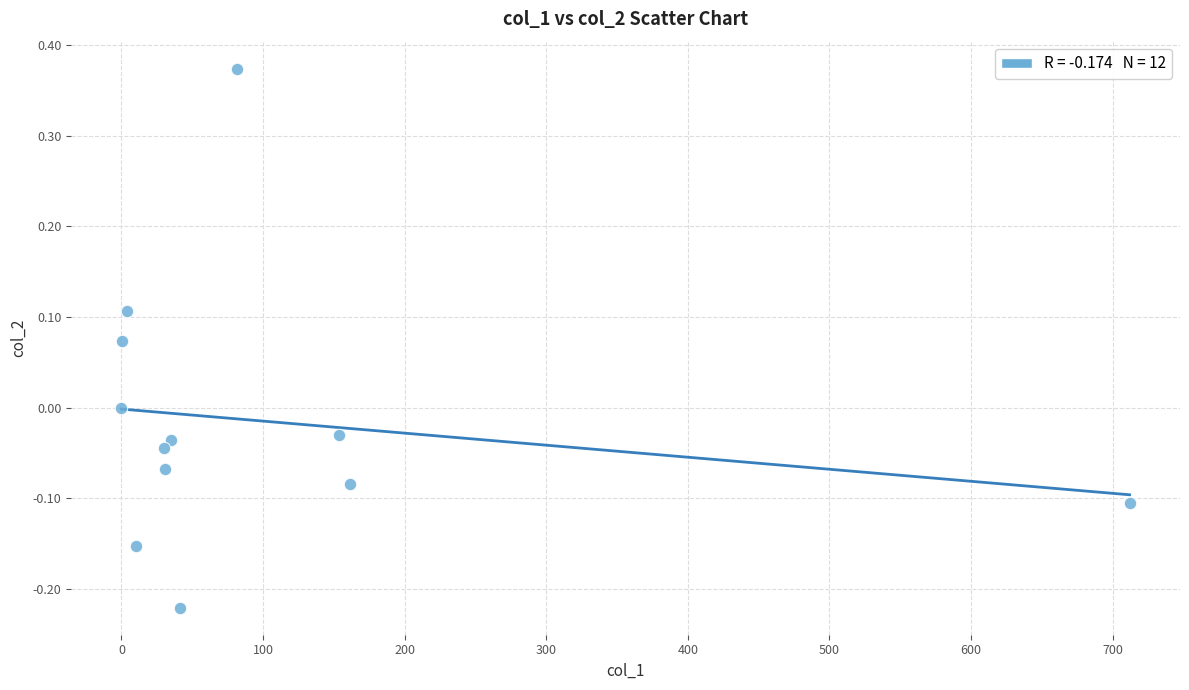

What is the range of X values (max minus min)?

712.0